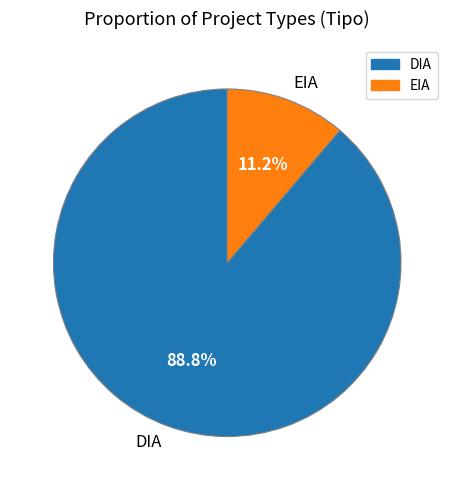

Does EIA account for over 50% of the chart?

No